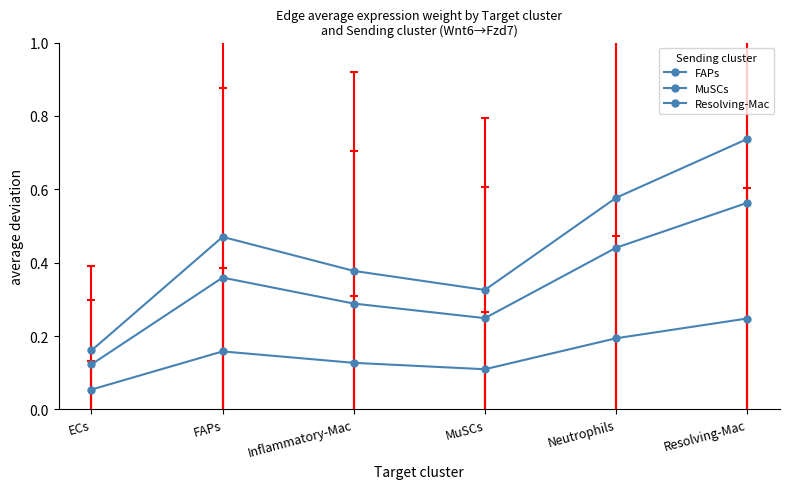

How many series are shown in this chart?

3